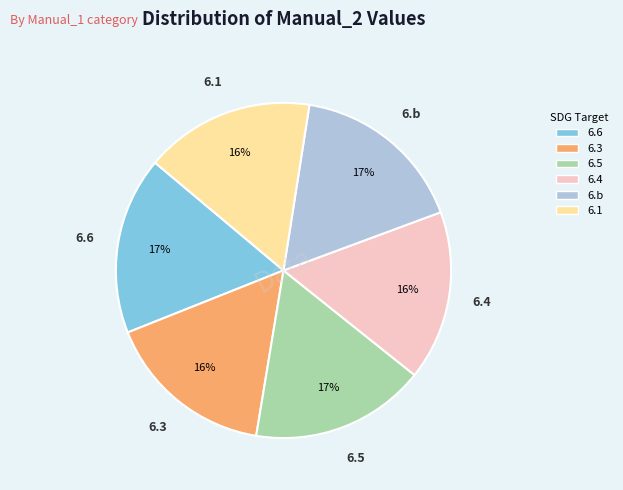

Is there a majority slice in this chart?

No